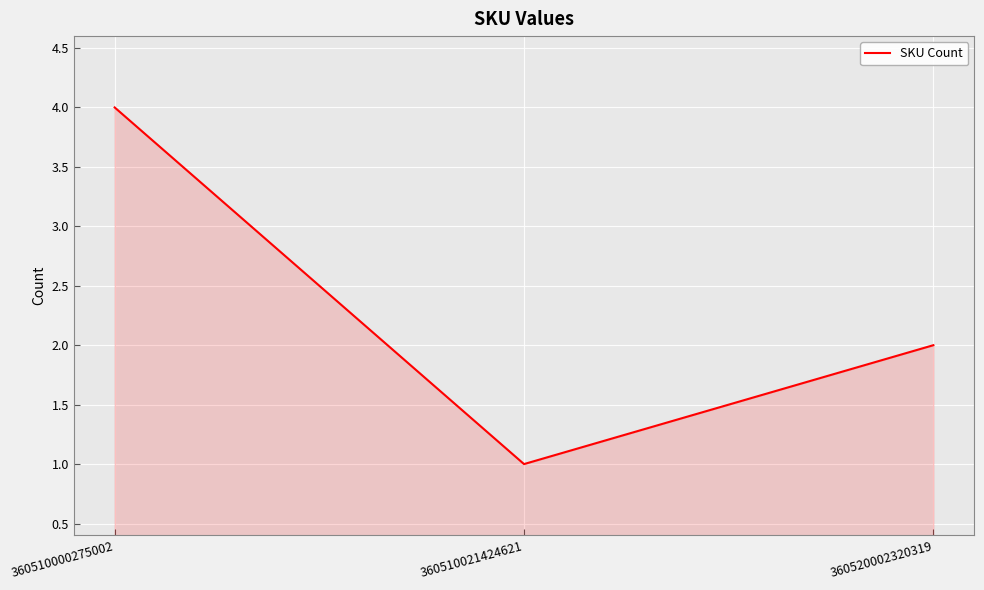

Which label corresponds to the largest value in the chart?

360510000275002